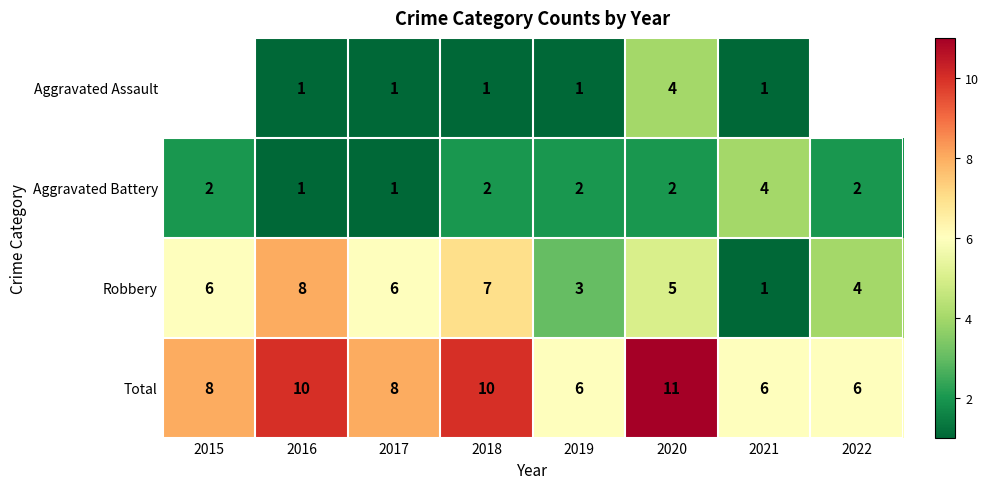

What is the difference between the highest and lowest values at 2018?

9